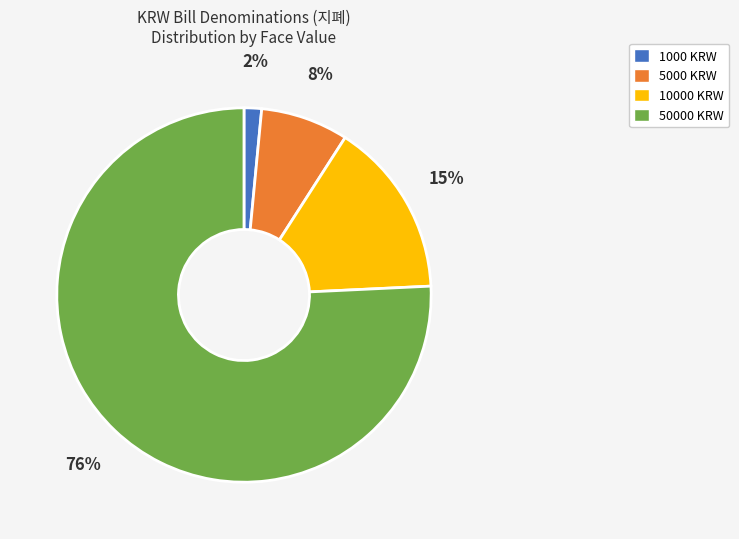

Is there any slice that represents more than half of the pie?

Yes